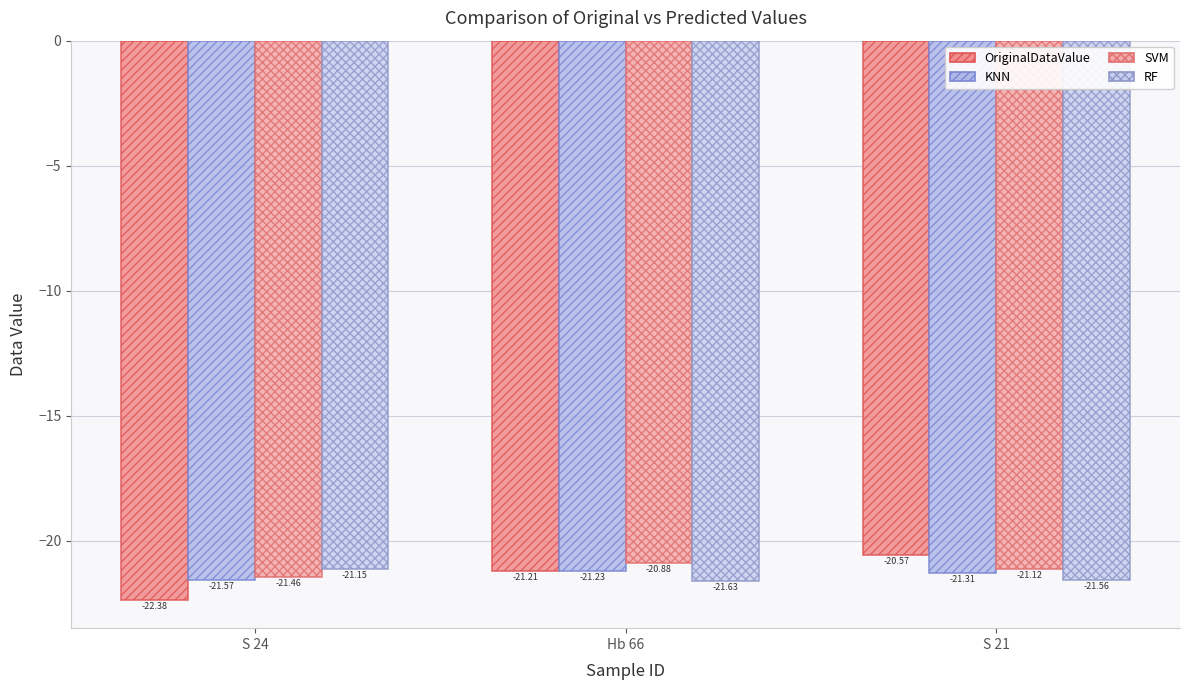

What is the highest value of the SVM series?

-20.9